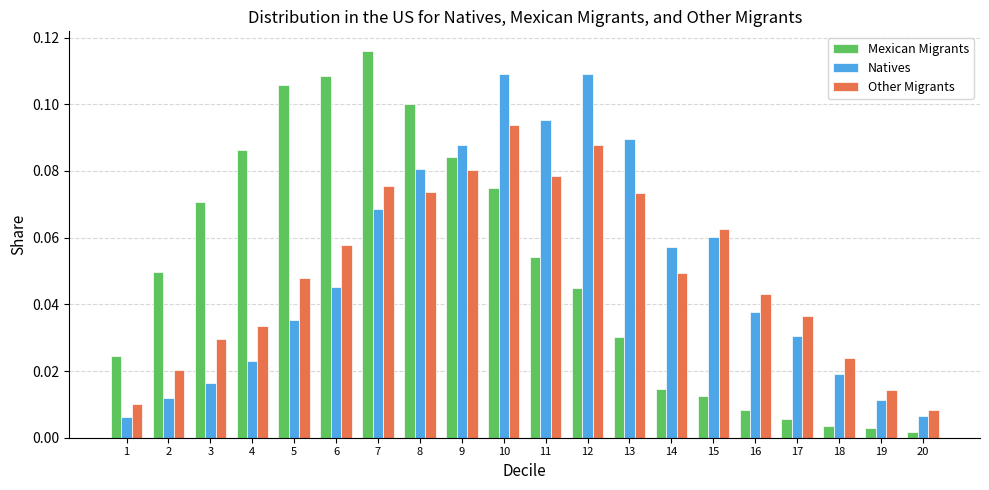

Which series has the widest spread of values?

Mexican Migrants